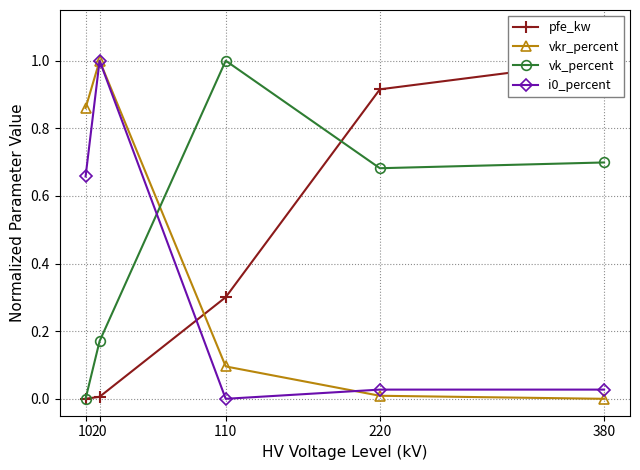

At which category is the sum across all series the highest?

20